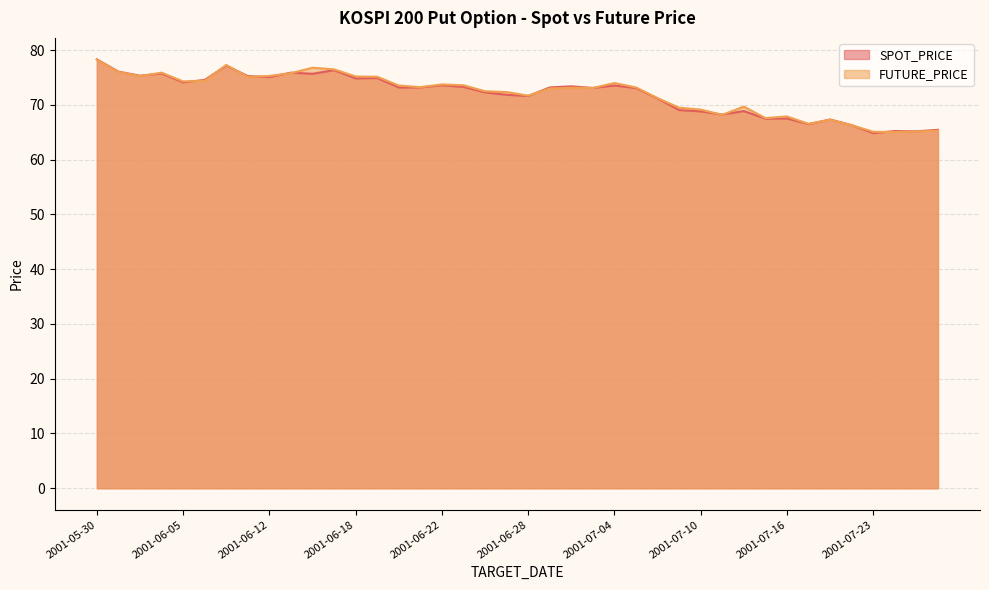

At which category does SPOT_PRICE reach its first local valley?

2001-06-01